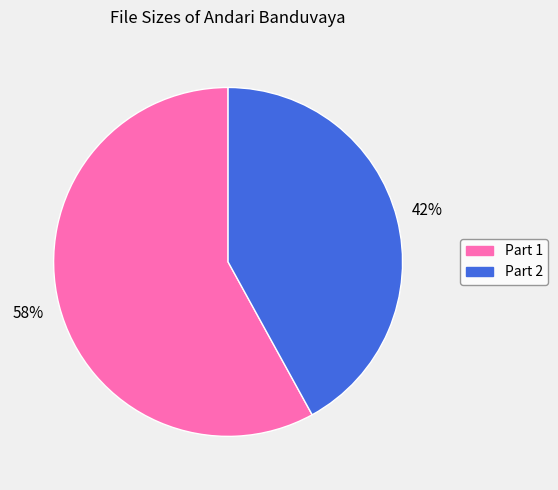

To the nearest percent, what is the average slice percentage?

50%